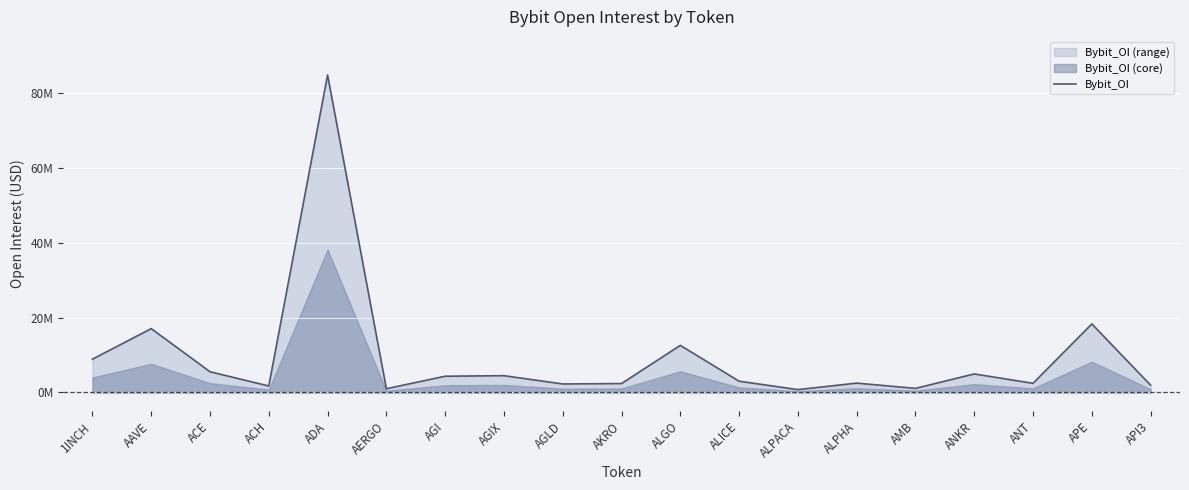

At which category does the data reach its first local valley?

ACH